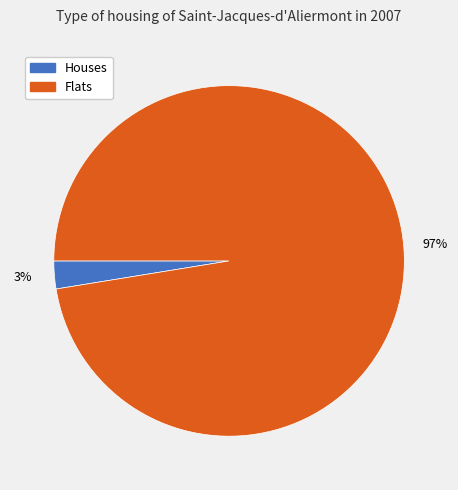

Count the number of slices in the pie.

2